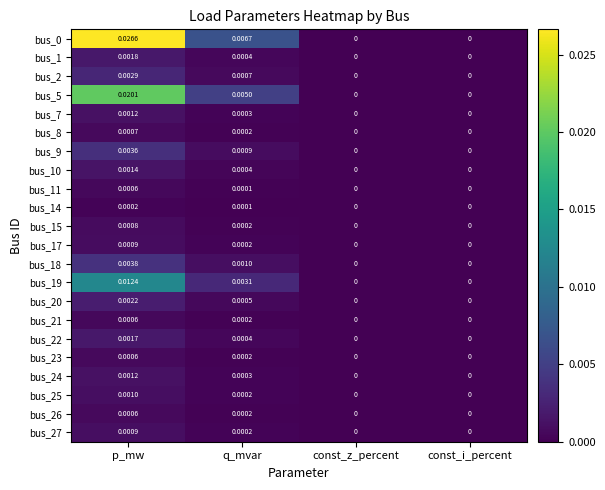

At which category is the sum across all series the highest?

p_mw